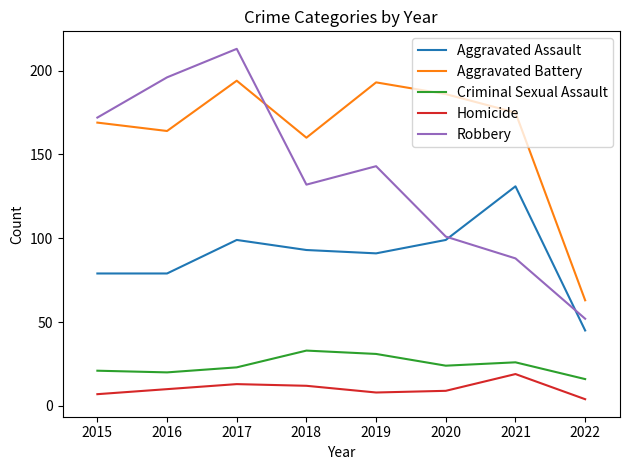

What is the sum of all Robbery values?

1097